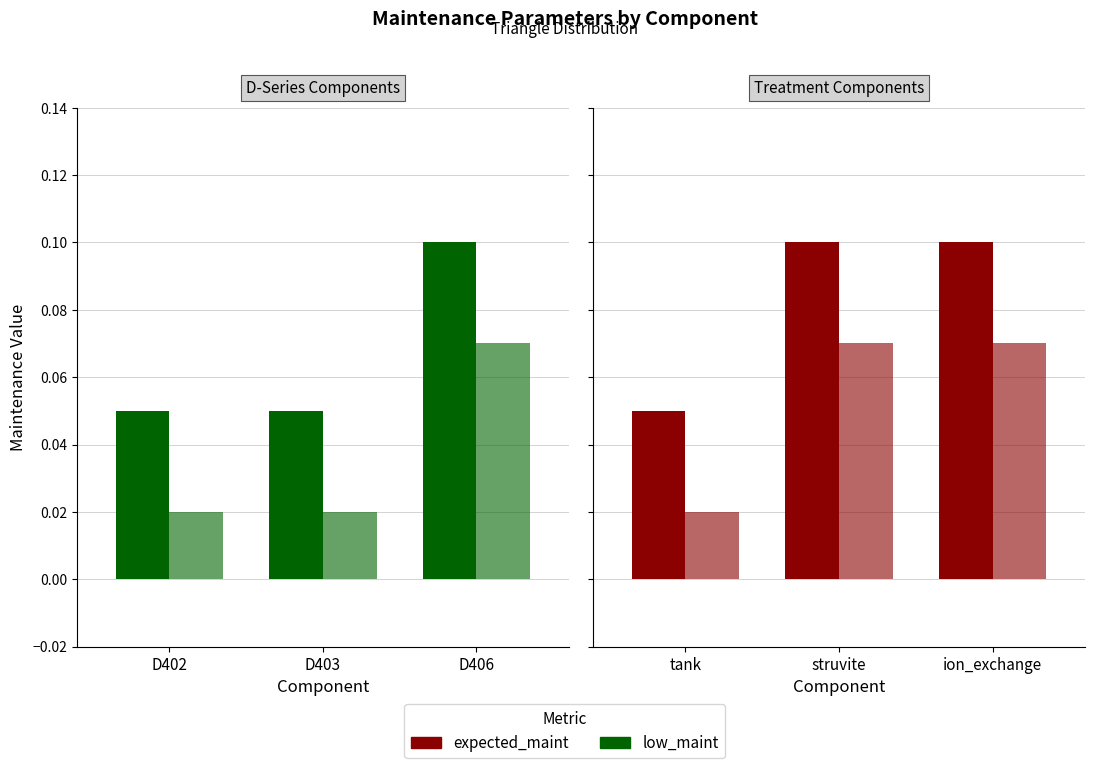

Which category has the lowest value in the low_maint series?

tank